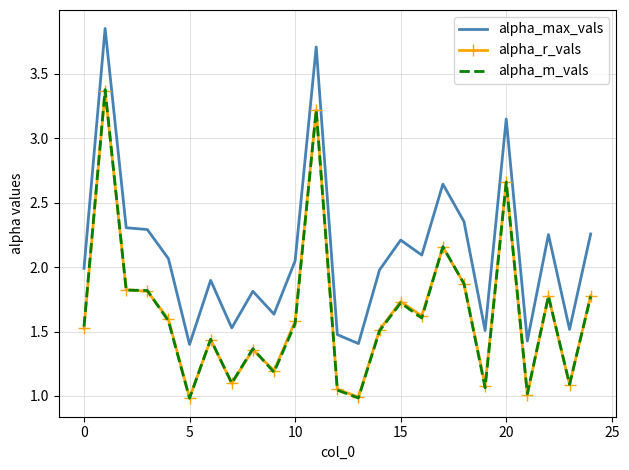

Which series has the widest spread of values?

alpha_max_vals